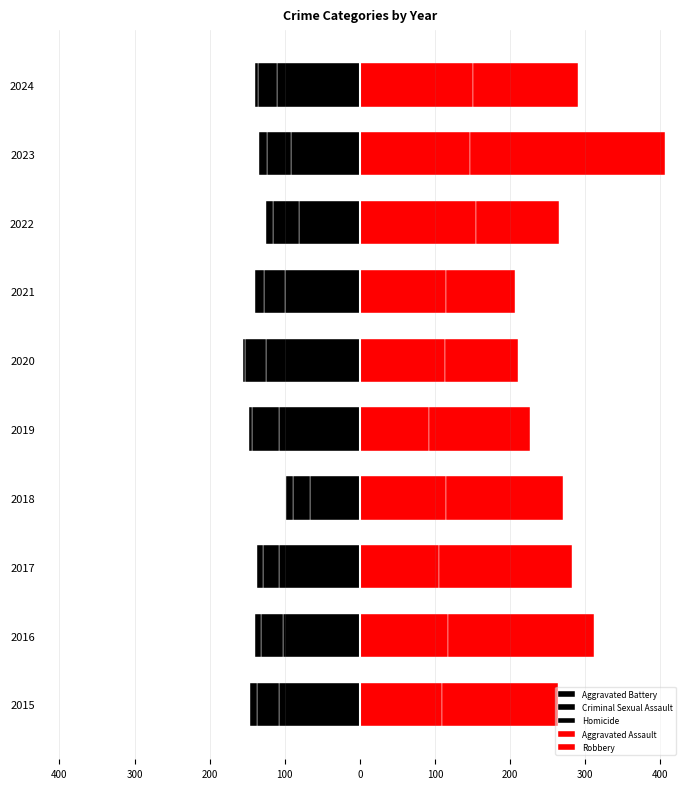

True or false: Aggravated Assault has a value of 193 at 2020.

False